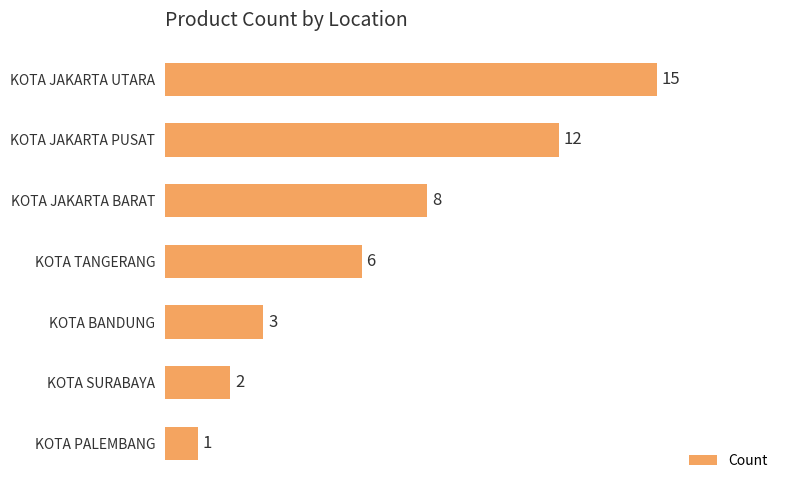

What is the maximum value shown in the chart?

15